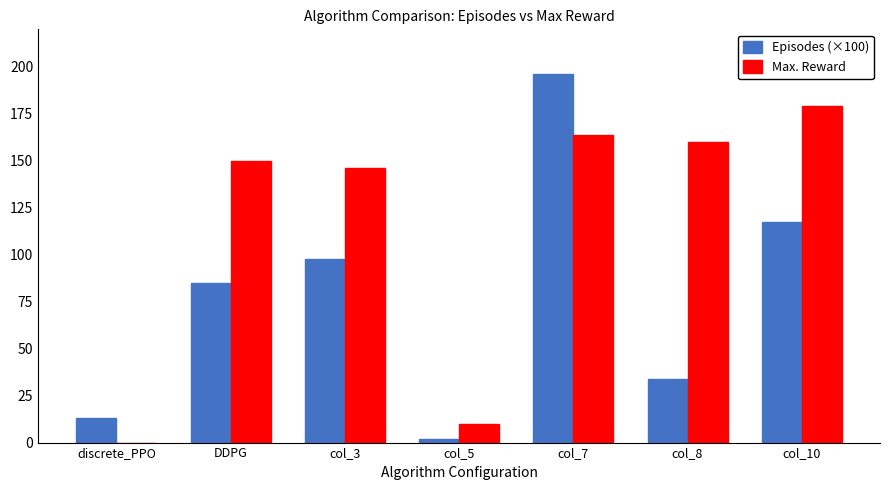

How many groups of bars are there?

7